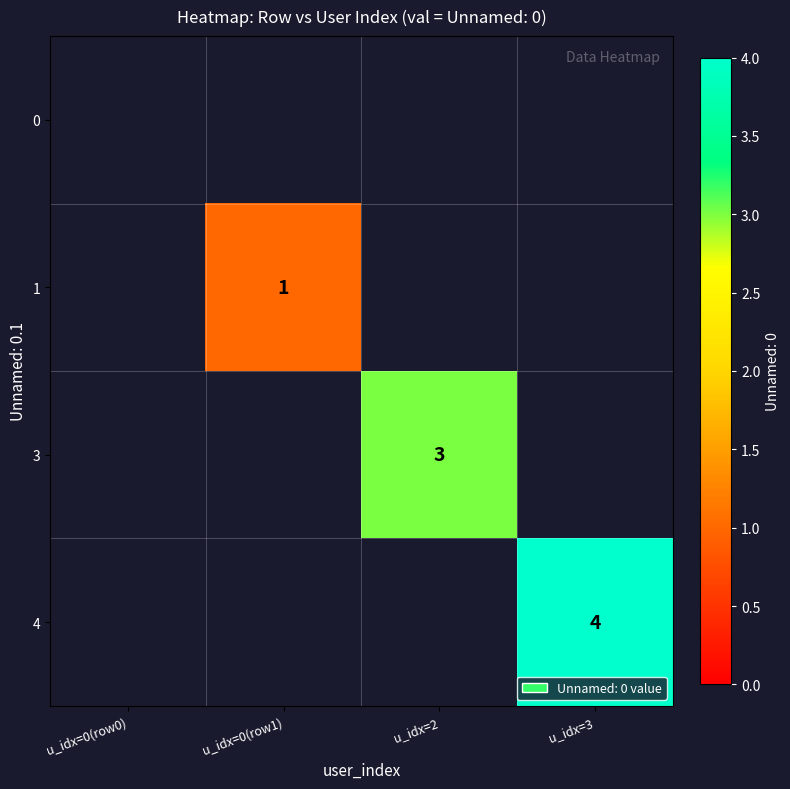

List the labels in order of 1 value, smallest first.

u_idx=0(row0), u_idx=0(row1), u_idx=2, u_idx=3